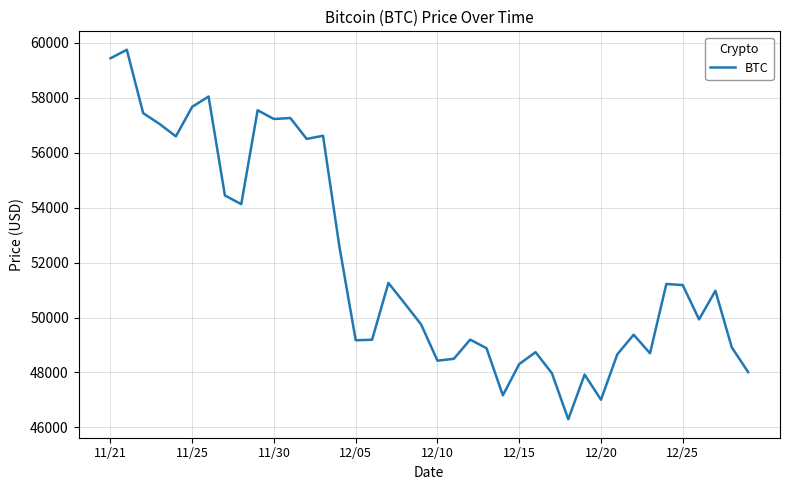

What is the difference between the maximum and minimum values?

13453